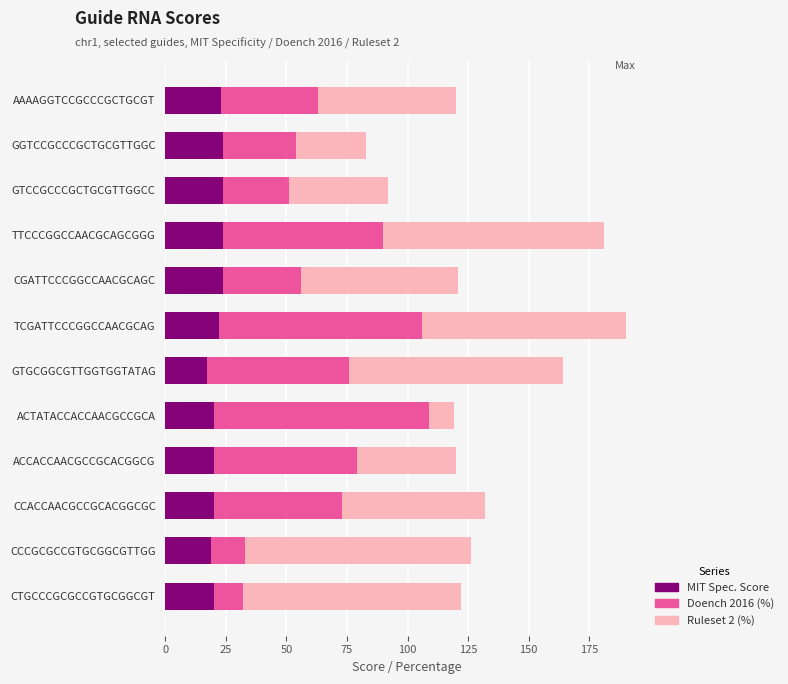

What is the difference between the second highest and minimum values in the MIT Spec. Score series?

7